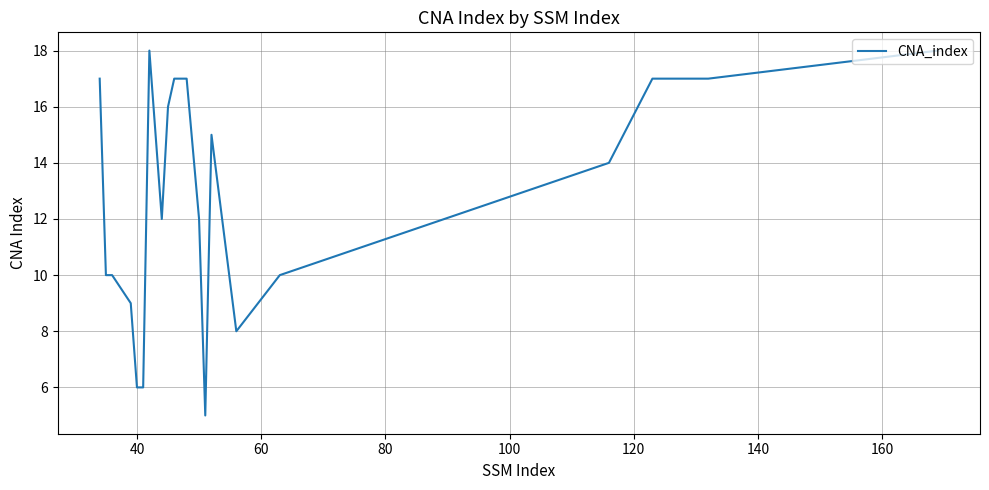

What is the difference between the maximum and minimum values?

13